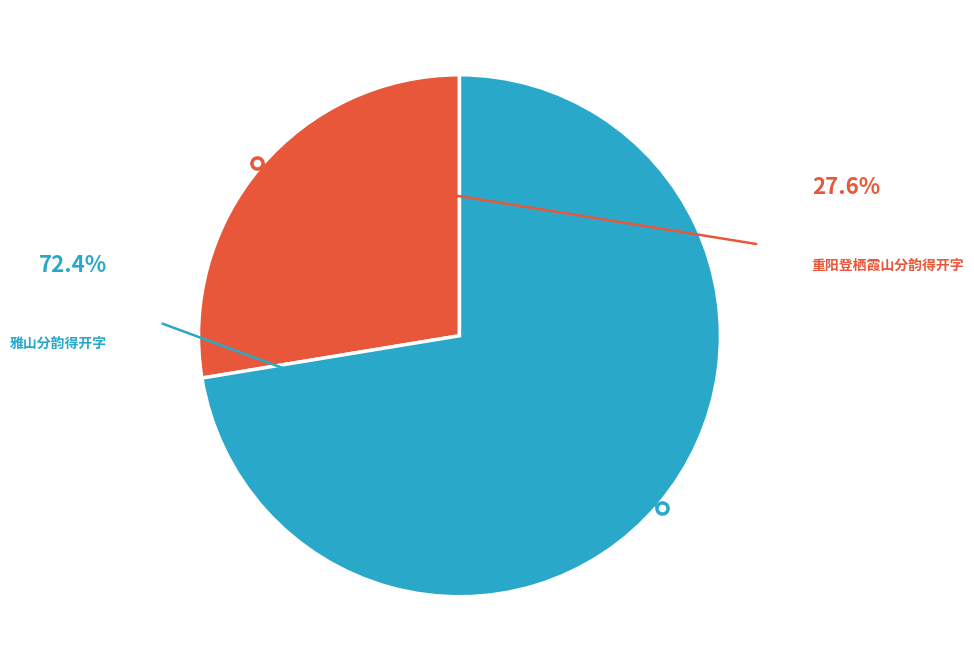

To the nearest percent, what is the difference between the largest and smallest slice percentages?

45%